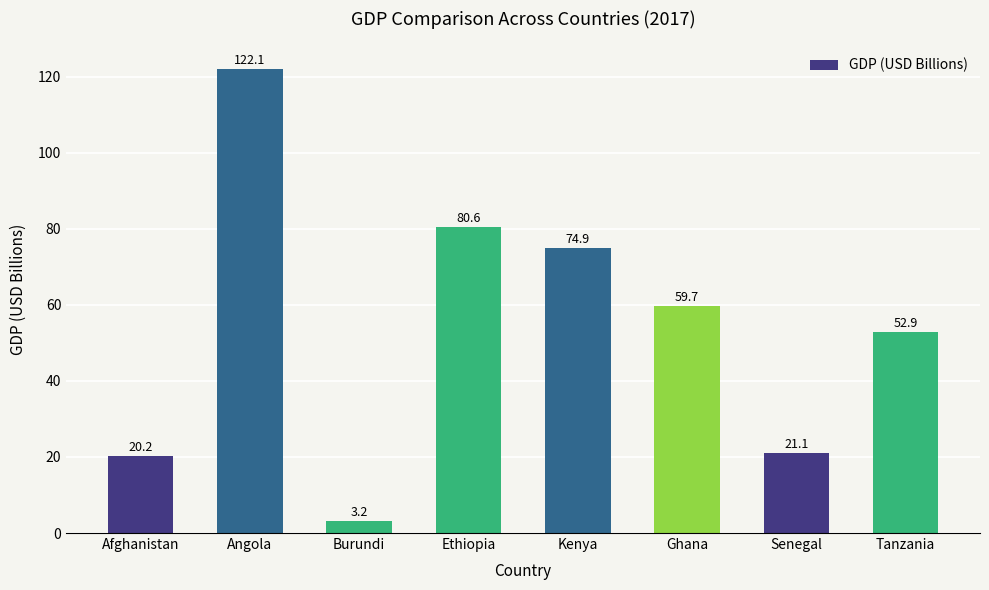

Is it true that the value at Angola is 122.1?

True